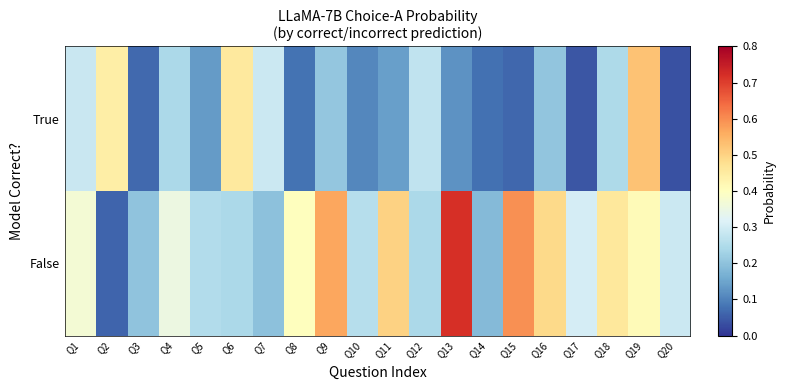

At which category is the sum across all series the highest?

Q19